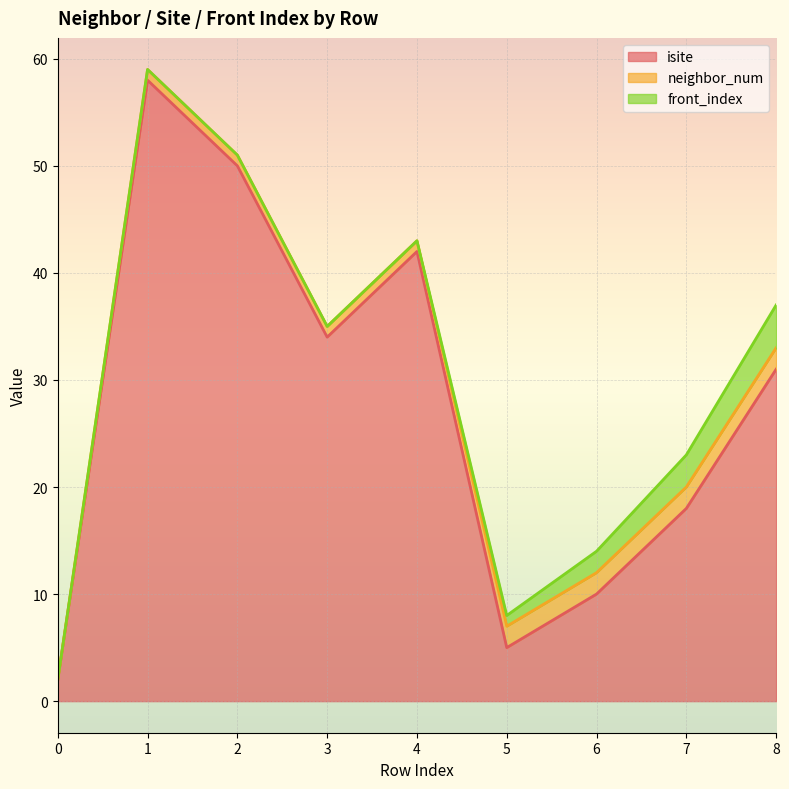

Reading right to left, what are all the values shown in this chart?

isite: 31	18	10	5	42	34	50	58	2
neighbor_num: 2	2	2	2	1	1	1	1	0
front_index: 4	3	2	1	0	0	0	0	0